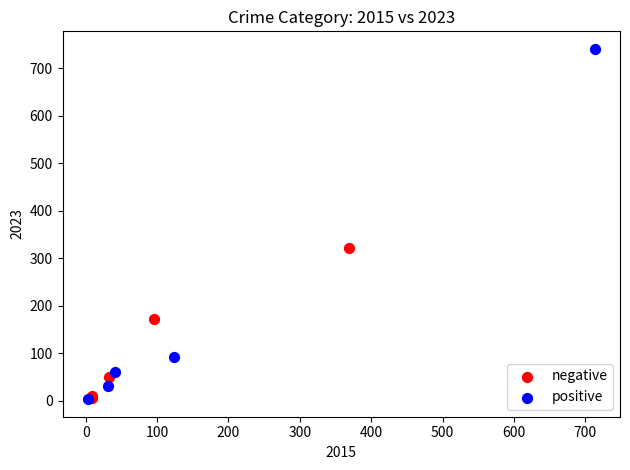

Which series reaches the maximum Y coordinate?

positive